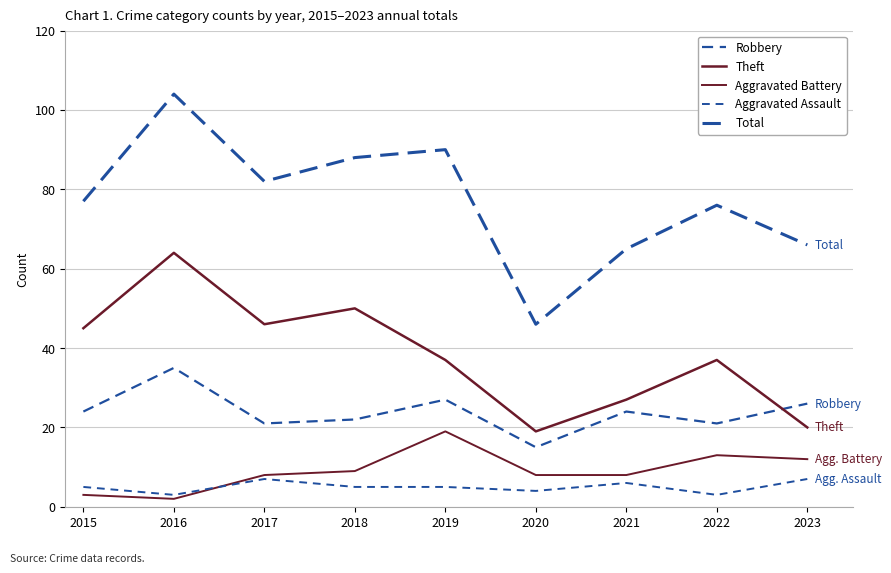

How many lines are shown in the chart?

5